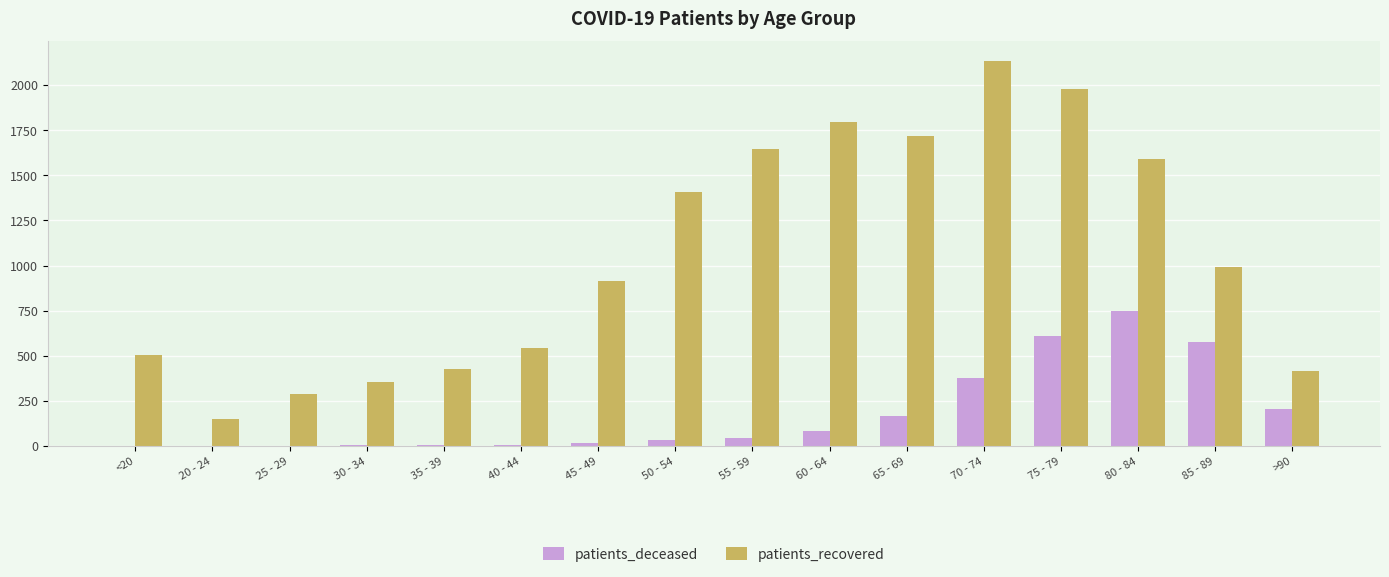

How many data points does each series have?

16